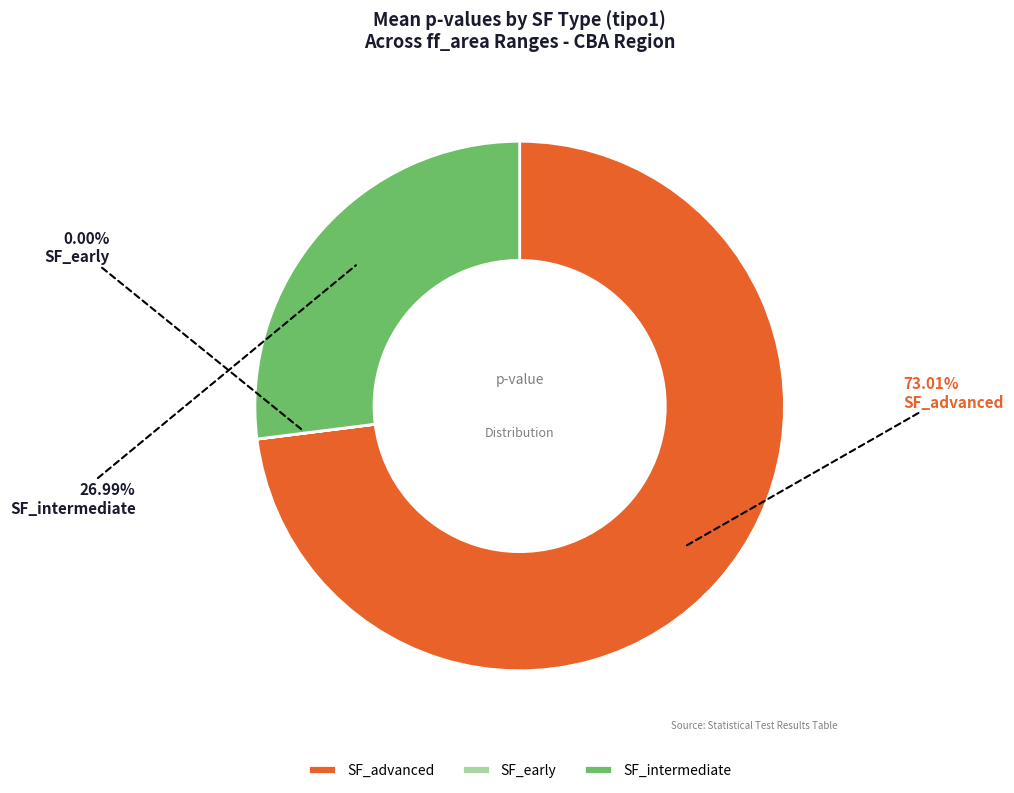

How much of the chart is everything except SF_advanced?

27.0%